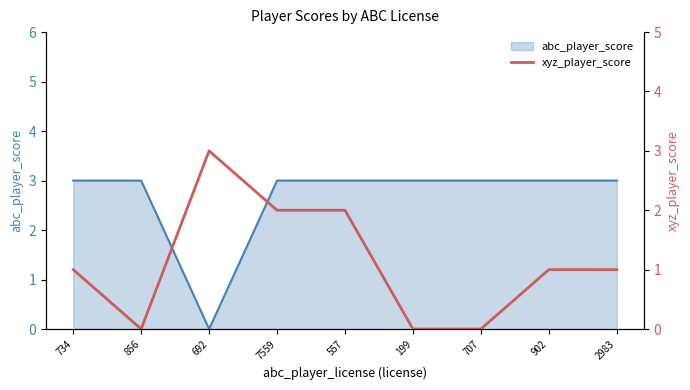

The abc_player_score series shows 3 at 2983. True or false?

True